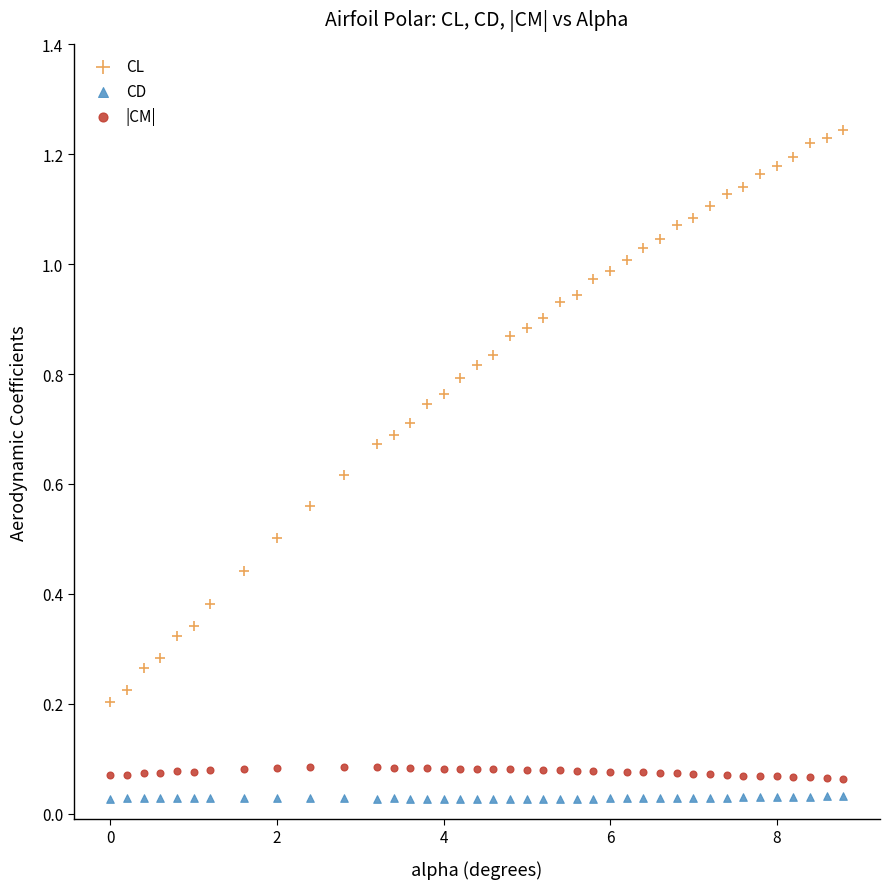

Across all data points, what is the range of X values (max minus min)?

8.8